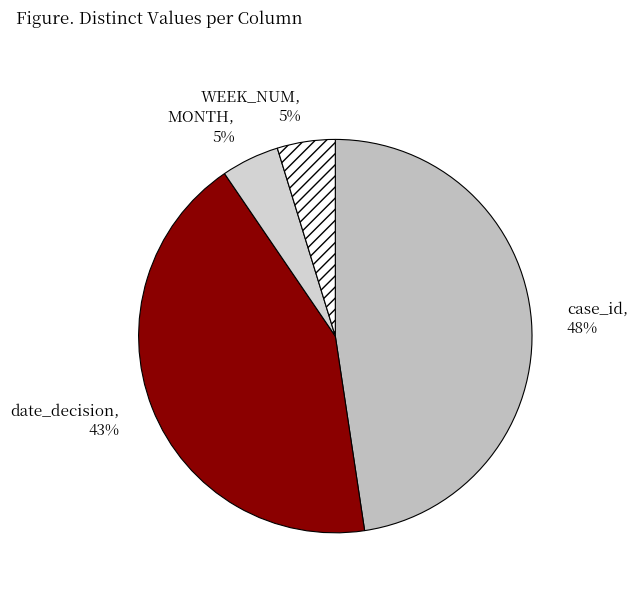

The case_id slice represents 48% of the pie. True or false?

True